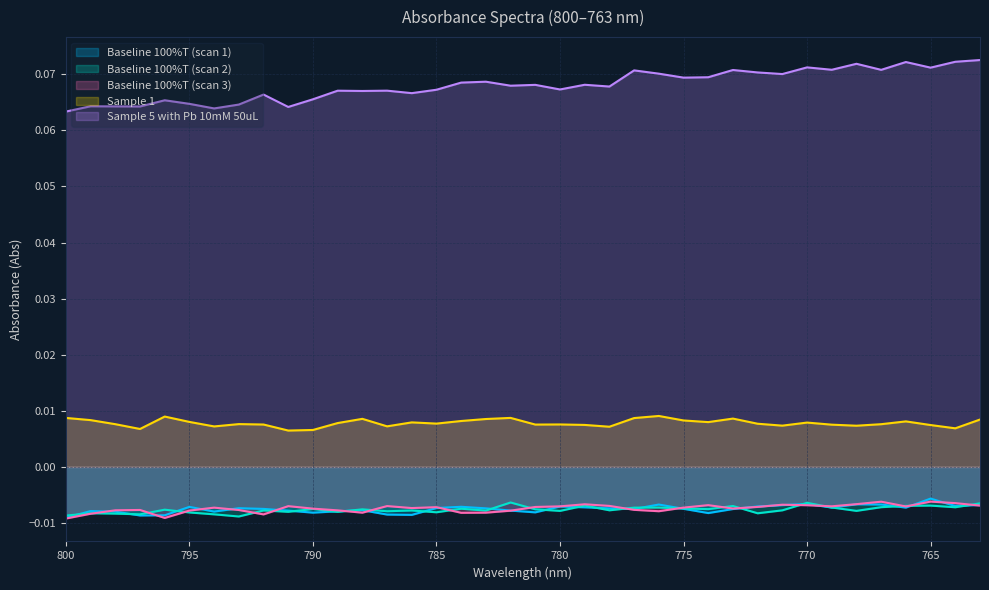

Reading left to right, extract all data points from this chart.

Baseline 100%T (scan 1): -0.0	-0.0	-0.0	-0.0	-0.0	-0.0	-0.0	-0.0	-0.0	-0.0	-0.0	-0.0	-0.0	-0.0	-0.0	-0.0	-0.0	-0.0	-0.0	-0.0	-0.0	-0.0	-0.0	-0.0	-0.0	-0.0	-0.0	-0.0	-0.0	-0.0	-0.0	-0.0	-0.0	-0.0	-0.0	-0.0	-0.0	-0.0
Baseline 100%T (scan 2): -0.0	-0.0	-0.0	-0.0	-0.0	-0.0	-0.0	-0.0	-0.0	-0.0	-0.0	-0.0	-0.0	-0.0	-0.0	-0.0	-0.0	-0.0	-0.0	-0.0	-0.0	-0.0	-0.0	-0.0	-0.0	-0.0	-0.0	-0.0	-0.0	-0.0	-0.0	-0.0	-0.0	-0.0	-0.0	-0.0	-0.0	-0.0
Baseline 100%T (scan 3): -0.0	-0.0	-0.0	-0.0	-0.0	-0.0	-0.0	-0.0	-0.0	-0.0	-0.0	-0.0	-0.0	-0.0	-0.0	-0.0	-0.0	-0.0	-0.0	-0.0	-0.0	-0.0	-0.0	-0.0	-0.0	-0.0	-0.0	-0.0	-0.0	-0.0	-0.0	-0.0	-0.0	-0.0	-0.0	-0.0	-0.0	-0.0
Sample 1: 0.0	0.0	0.0	0.0	0.0	0.0	0.0	0.0	0.0	0.0	0.0	0.0	0.0	0.0	0.0	0.0	0.0	0.0	0.0	0.0	0.0	0.0	0.0	0.0	0.0	0.0	0.0	0.0	0.0	0.0	0.0	0.0	0.0	0.0	0.0	0.0	0.0	0.0
Sample 5 with Pb 10mM 50uL: 0.1	0.1	0.1	0.1	0.1	0.1	0.1	0.1	0.1	0.1	0.1	0.1	0.1	0.1	0.1	0.1	0.1	0.1	0.1	0.1	0.1	0.1	0.1	0.1	0.1	0.1	0.1	0.1	0.1	0.1	0.1	0.1	0.1	0.1	0.1	0.1	0.1	0.1